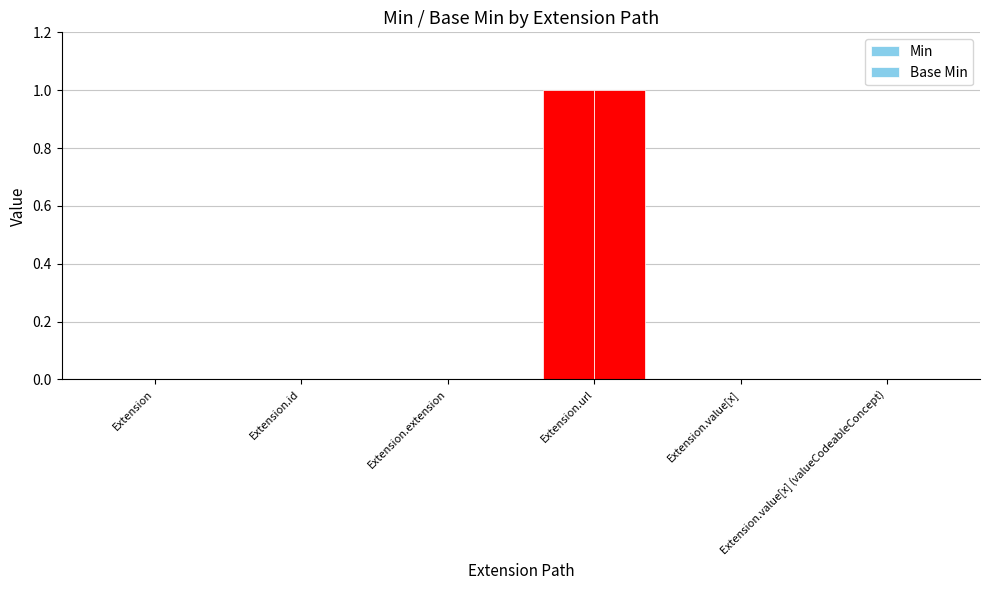

At how many categories does at least one series exceed 0?

1